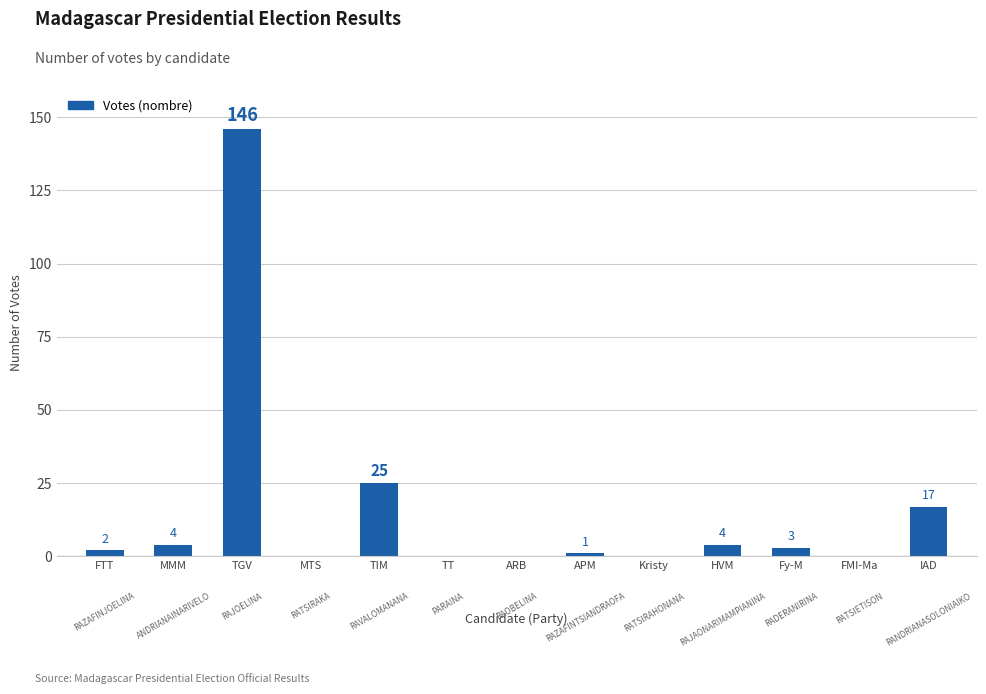

Count the number of data series in this chart.

1